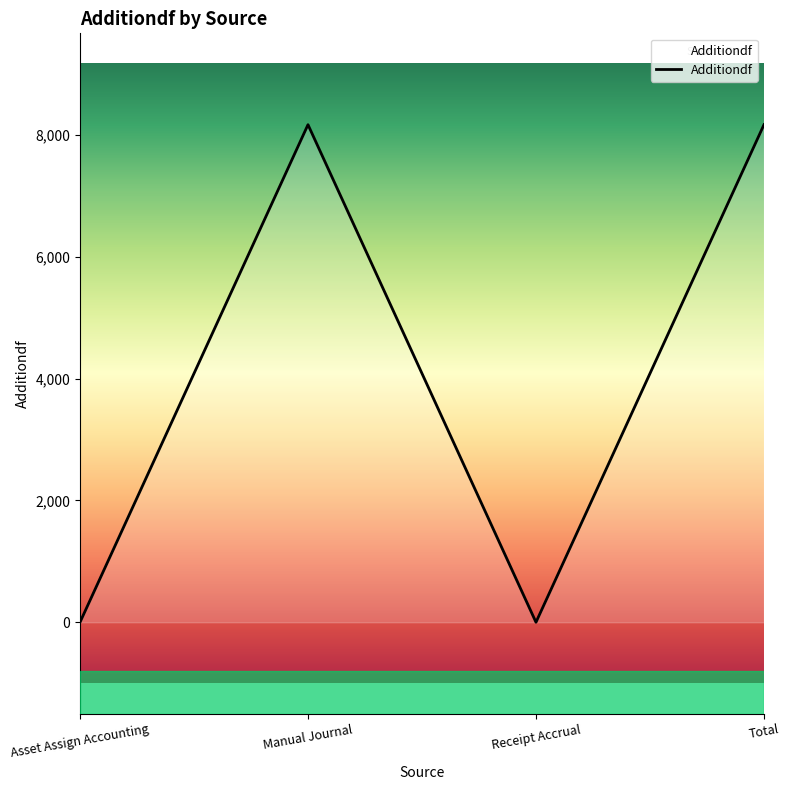

How many series are shown in this chart?

1